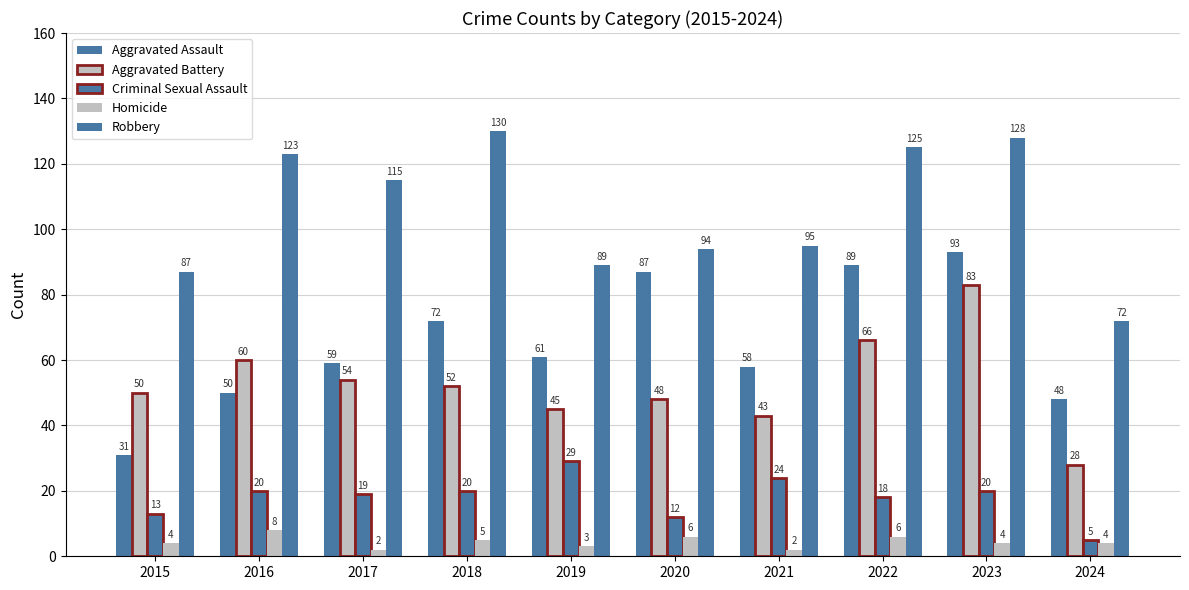

Count the number of data series in this chart.

5